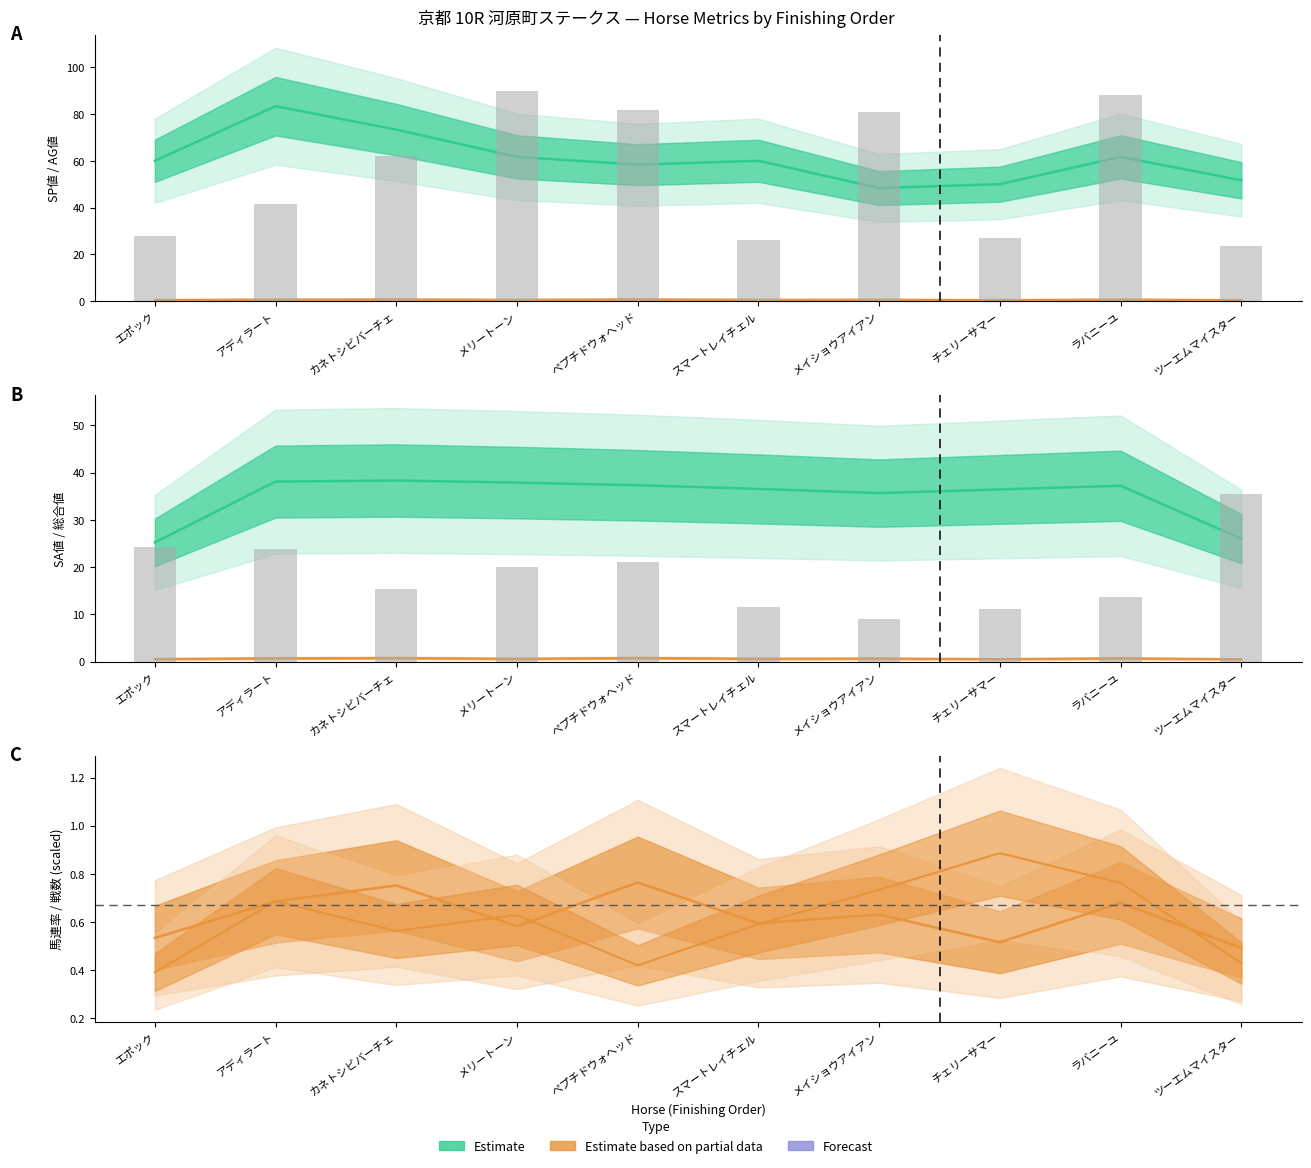

What is the sum of all SP値 & AG値 values?

608.3